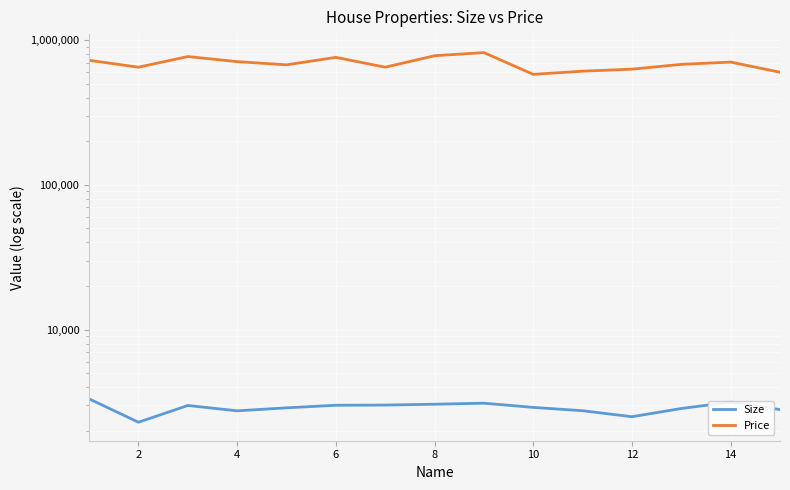

What is the lowest value of the Price series?

580000